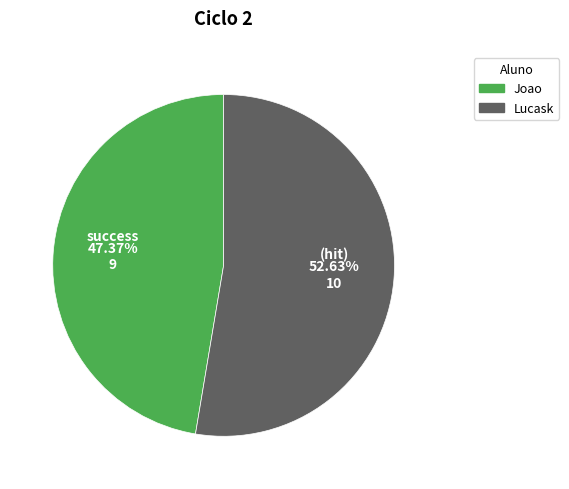

Which has a higher value, Lucask or Joao?

Lucask